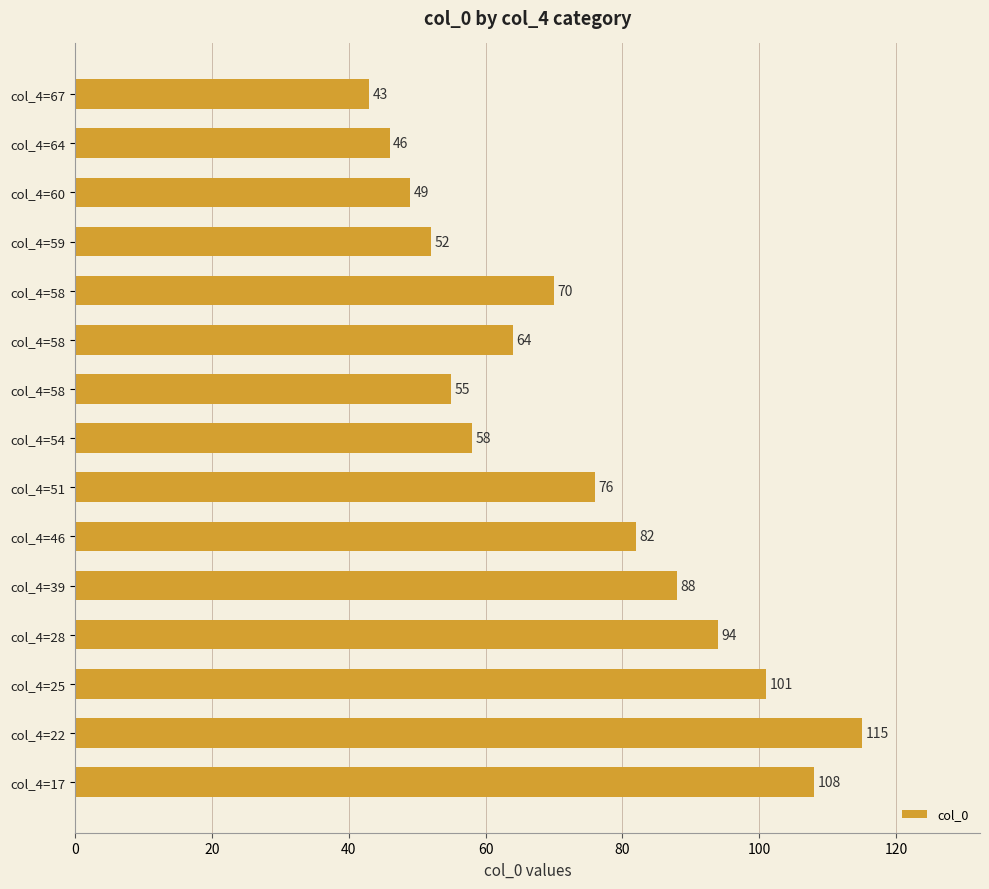

How many values are below 70?

7